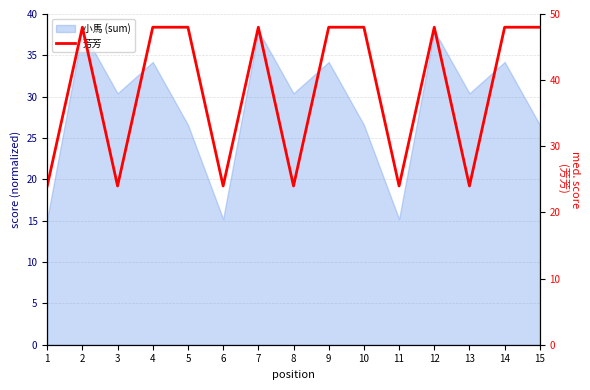

What is the value of the 9th point from the left?

48